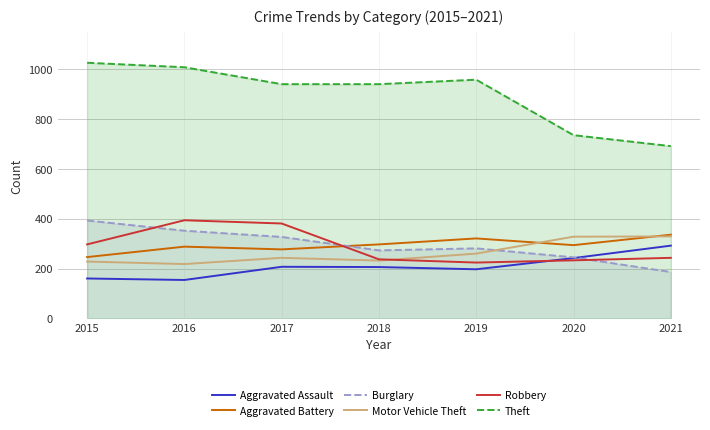

The value of Motor Vehicle Theft at 2020 is 488. True or false?

False